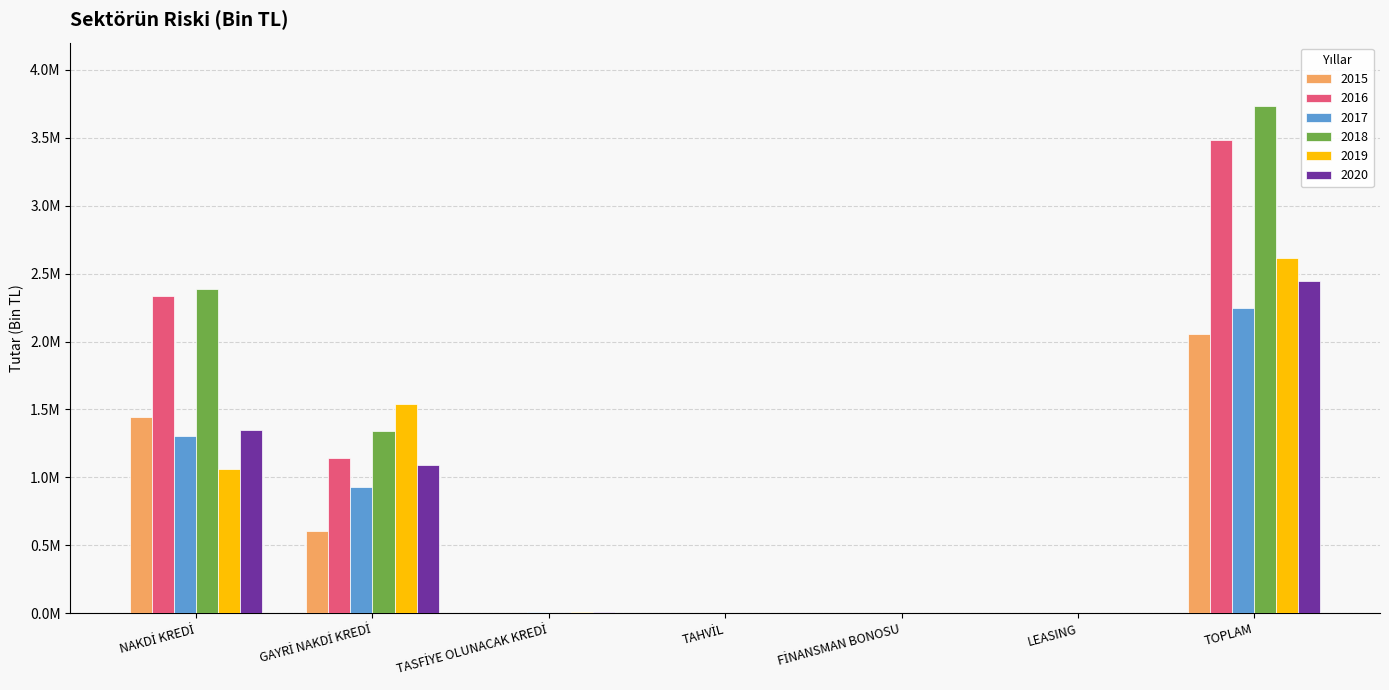

What are all the series names shown in the legend?

2015, 2016, 2017, 2018, 2019, 2020